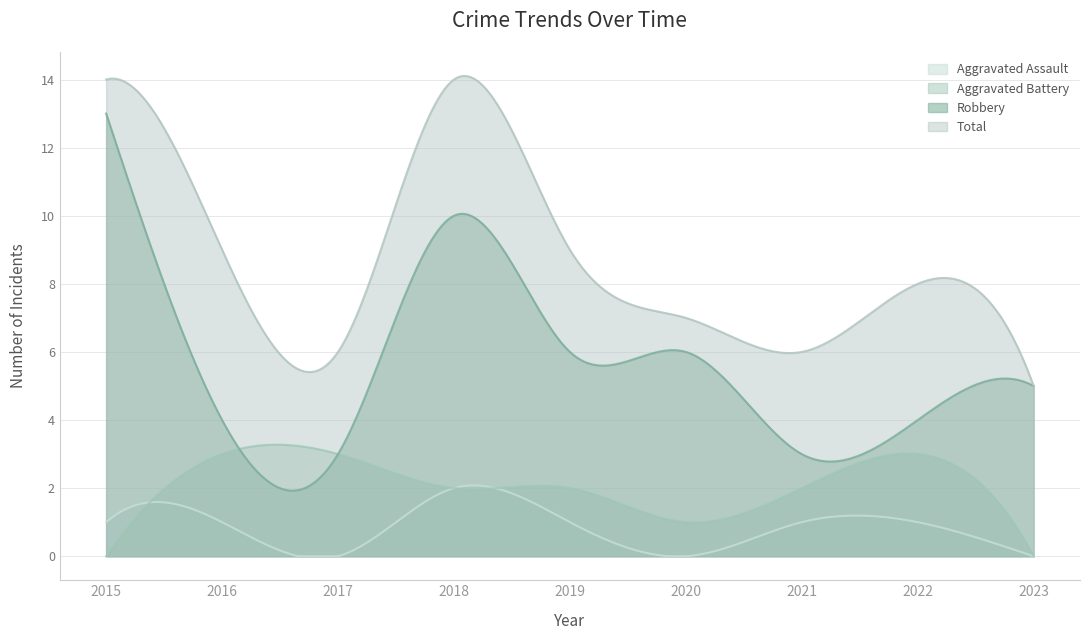

Reading right to left, list all the values displayed in this chart.

Aggravated Assault: 0	1	1	0	1	2	0	1	1
Aggravated Battery: 0	3	2	1	2	2	3	3	0
Robbery: 5	4	3	6	6	10	3	4	13
Total: 5	8	6	7	9	14	6	9	14